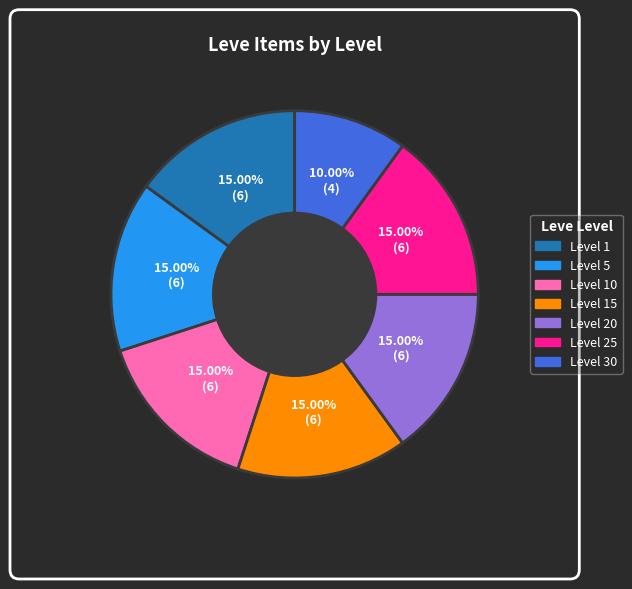

Does any single category account for the majority?

No